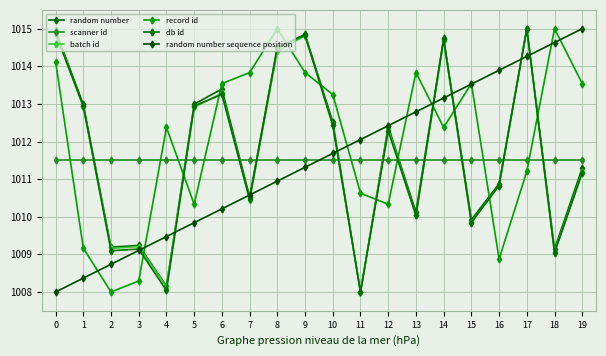

After their last crossing, which series has the higher values: random number or random number sequence position?

random number sequence position